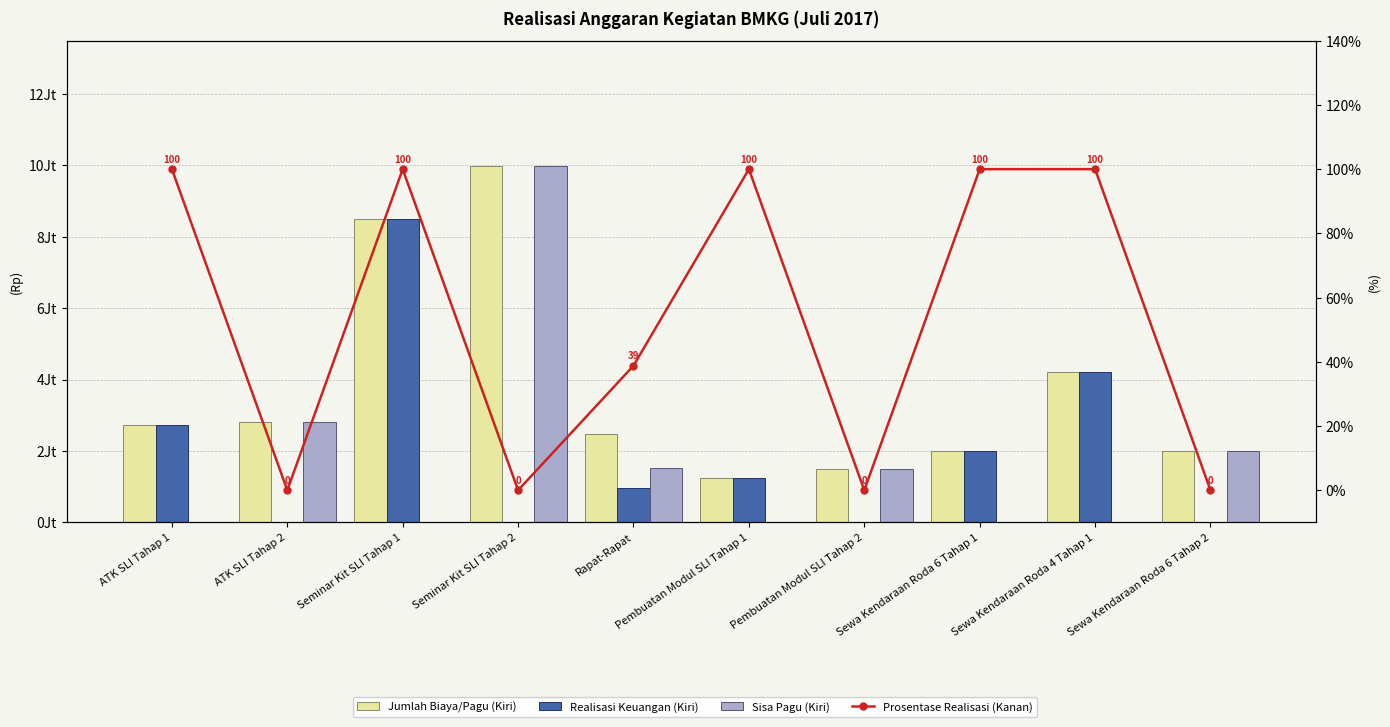

Rank the categories by Sisa Pagu (Kiri) value from lowest to highest.

ATK SLI Tahap 1, Seminar Kit SLI Tahap 1, Pembuatan Modul SLI Tahap 1, Sewa Kendaraan Roda 6 Tahap 1, Sewa Kendaraan Roda 4 Tahap 1, Pembuatan Modul SLI Tahap 2, Rapat-Rapat, Sewa Kendaraan Roda 6 Tahap 2, ATK SLI Tahap 2, Seminar Kit SLI Tahap 2